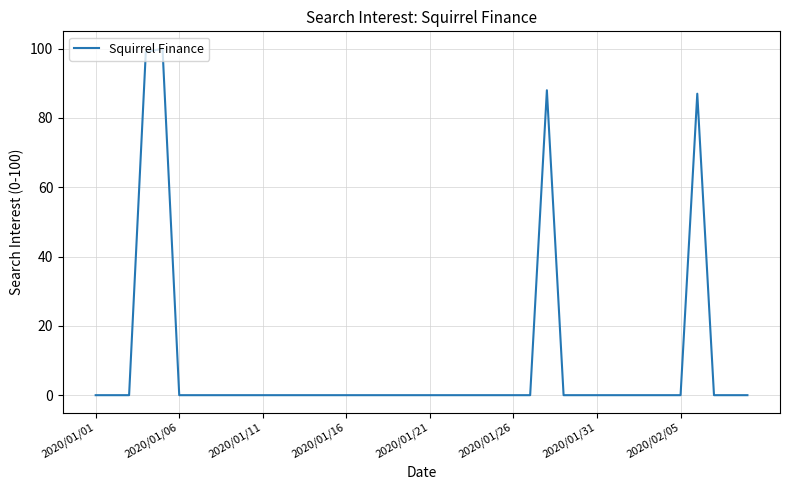

Reading right to left, transcribe all the data shown in this chart.

0	0	0	87	0	0	0	0	0	0	0	0	88	0	0	0	0	0	0	0	0	0	0	0	0	0	0	0	0	0	0	0	0	0	0	100	99	0	0	0